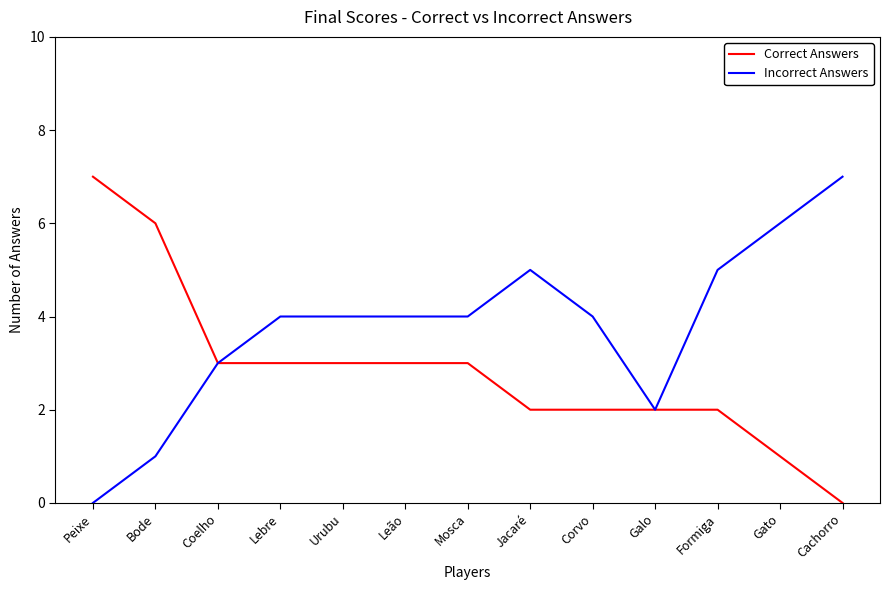

What is the difference between the highest and lowest values at Bode?

5